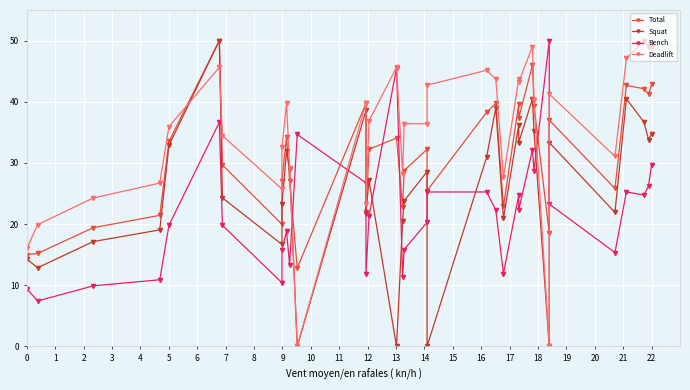

What is the sum of all Squat values?

869.0